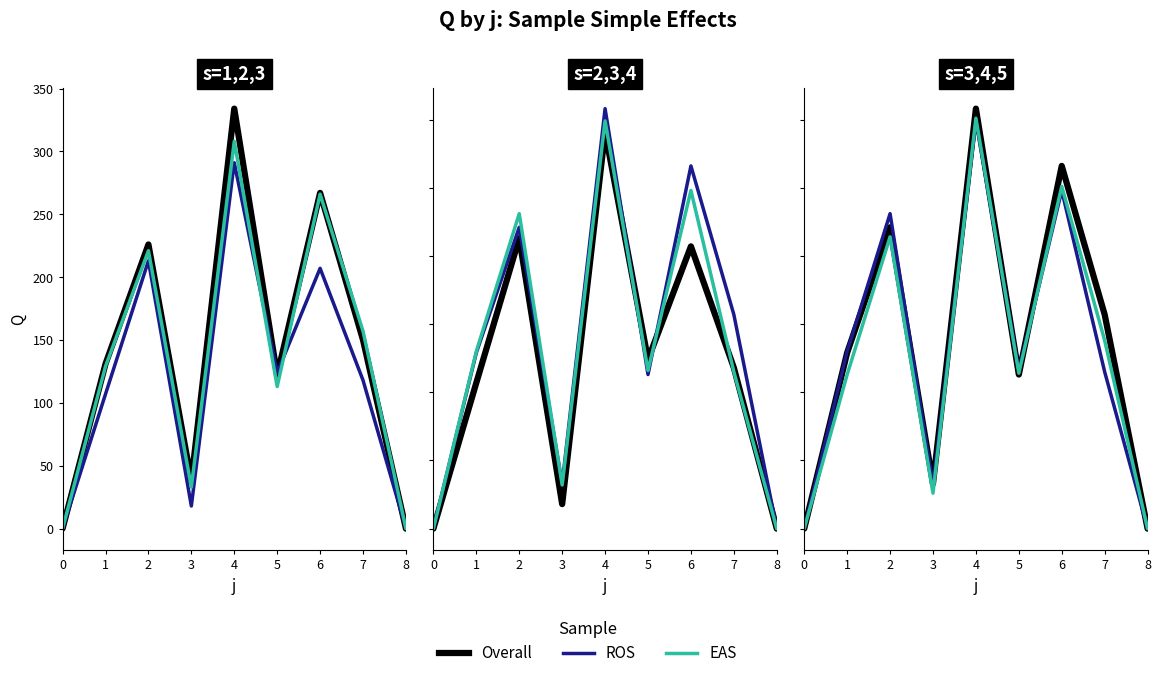

At which category does EAS reach its first local peak?

2